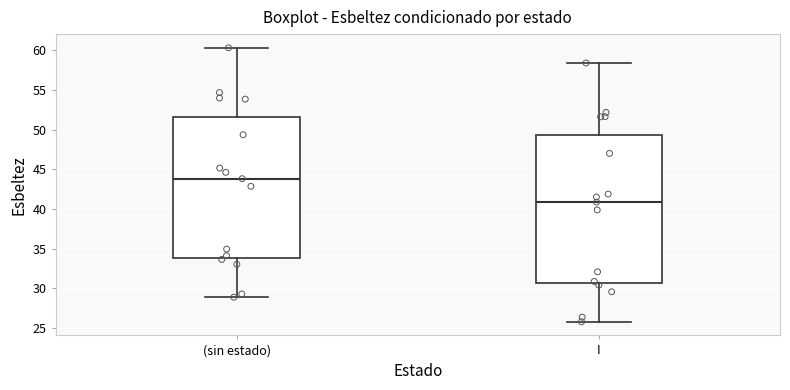

Where is the upper edge of the box for (sin estado) on the y-axis? The values are not printed on the chart, so give them approximately, as read against the axis.

51.5